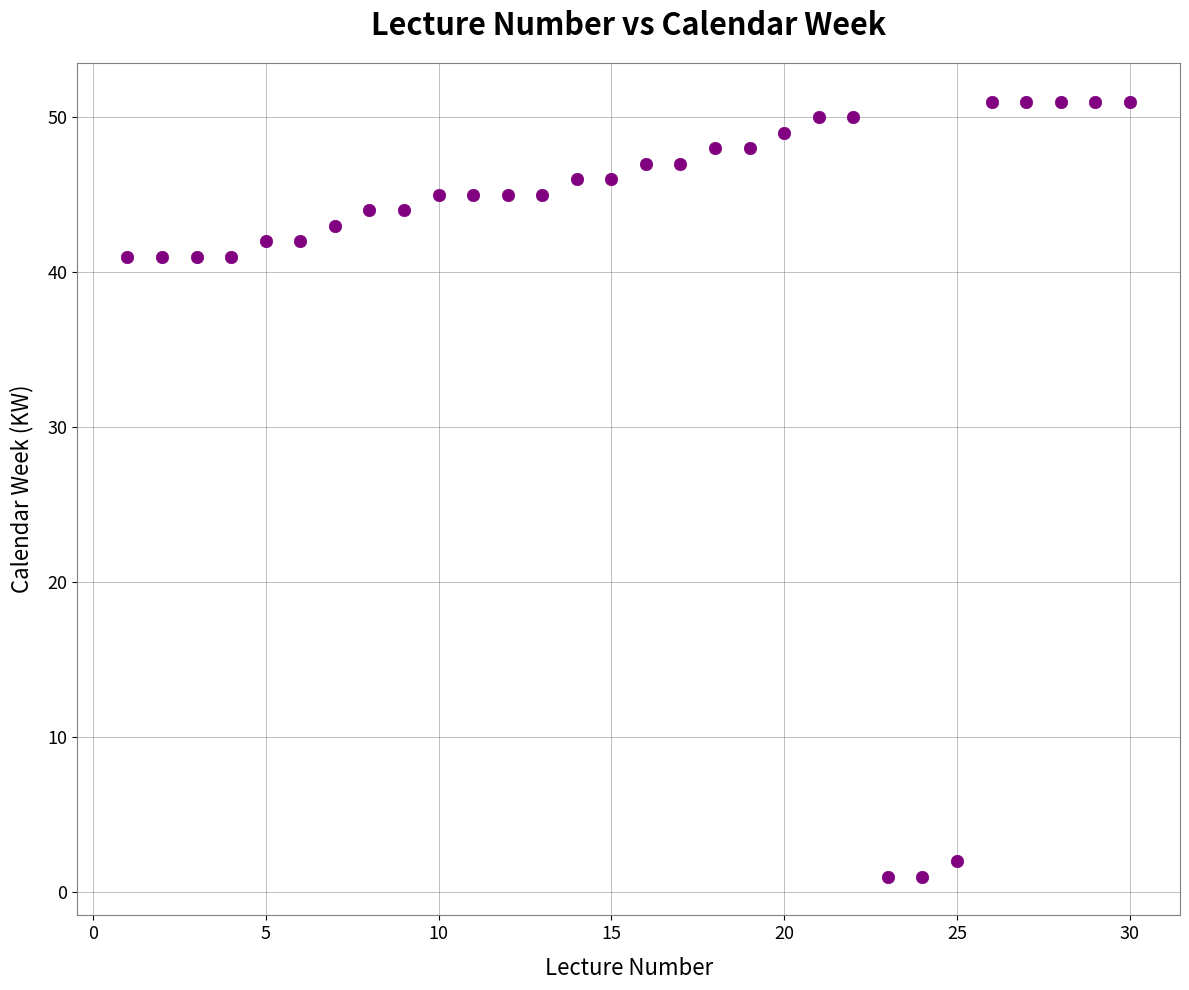

What is the range of X values (max minus min)?

29